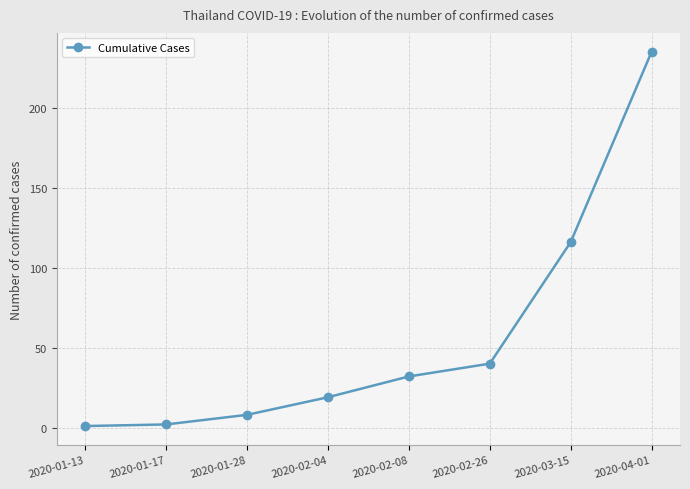

Is it true that the value at 2020-02-08 is 32?

True